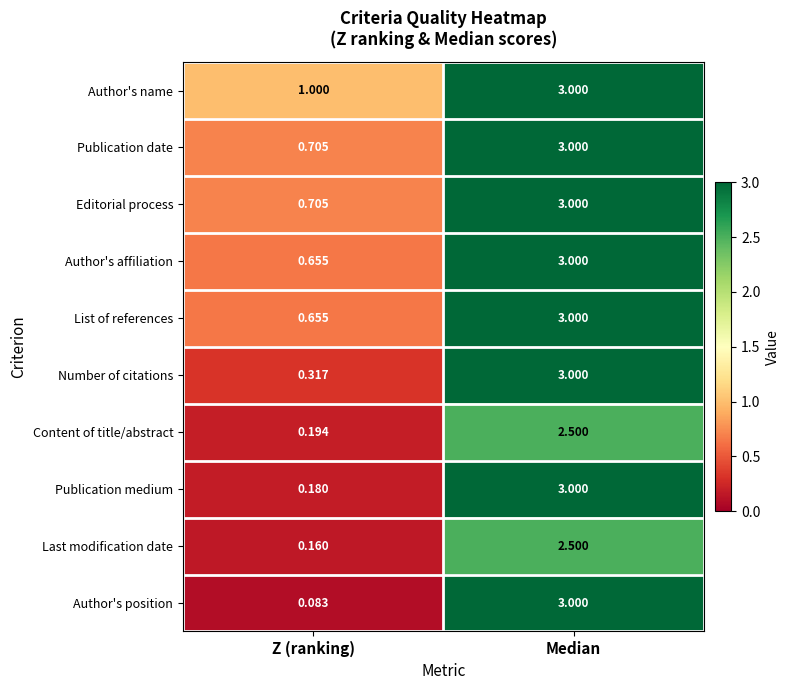

Rank the categories by Author's name value from highest to lowest.

Median, Z (ranking)